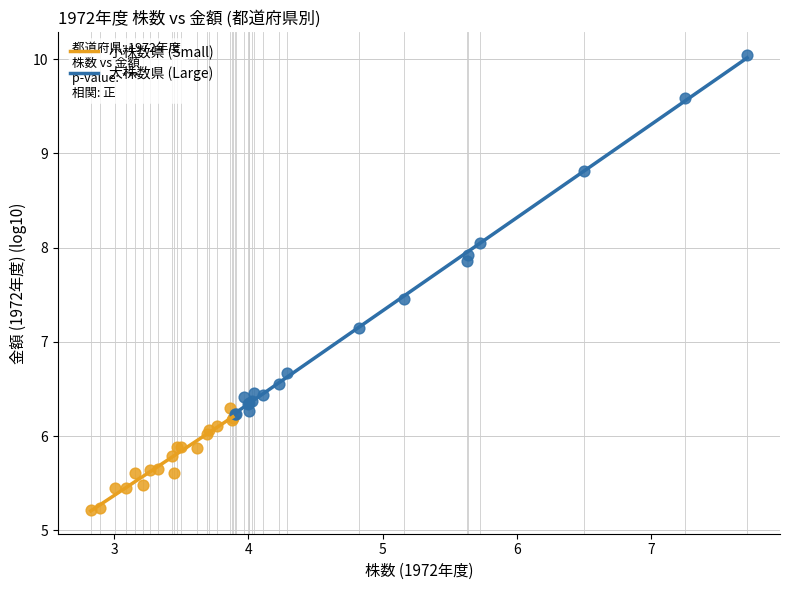

Which series reaches the maximum Y coordinate?

大株数県 (Large)